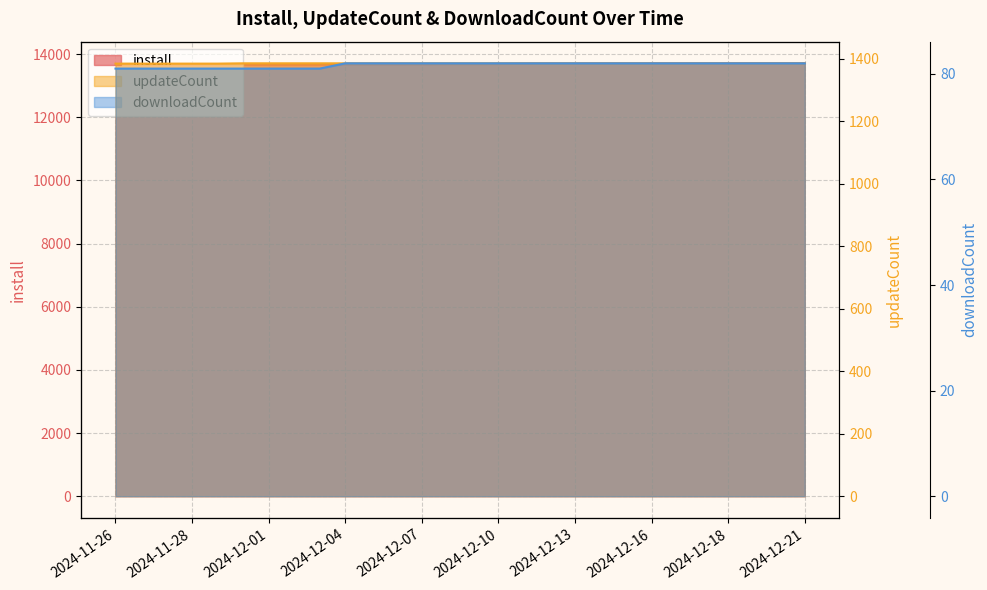

Does the chart have visible grid lines?

Yes